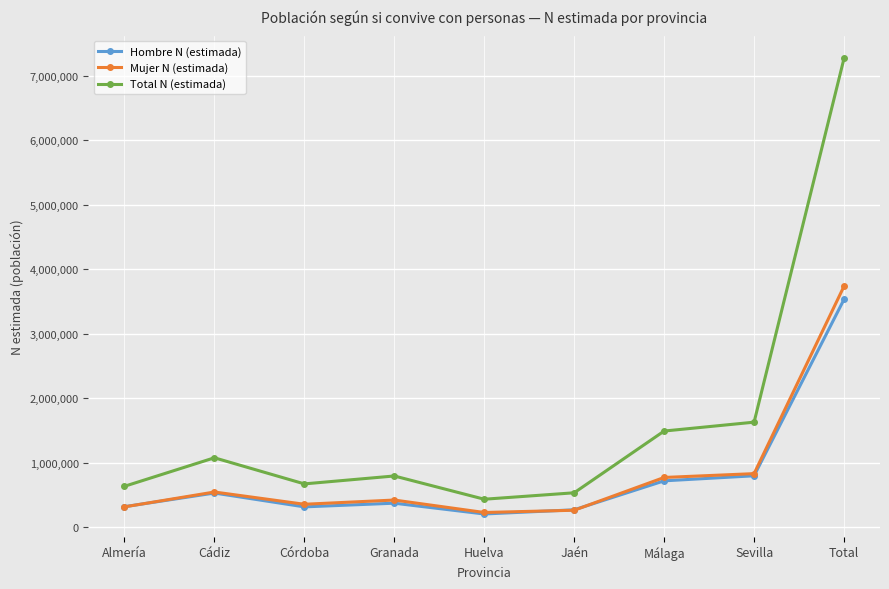

Which category has the highest value in the Mujer N (estimada) series?

Total